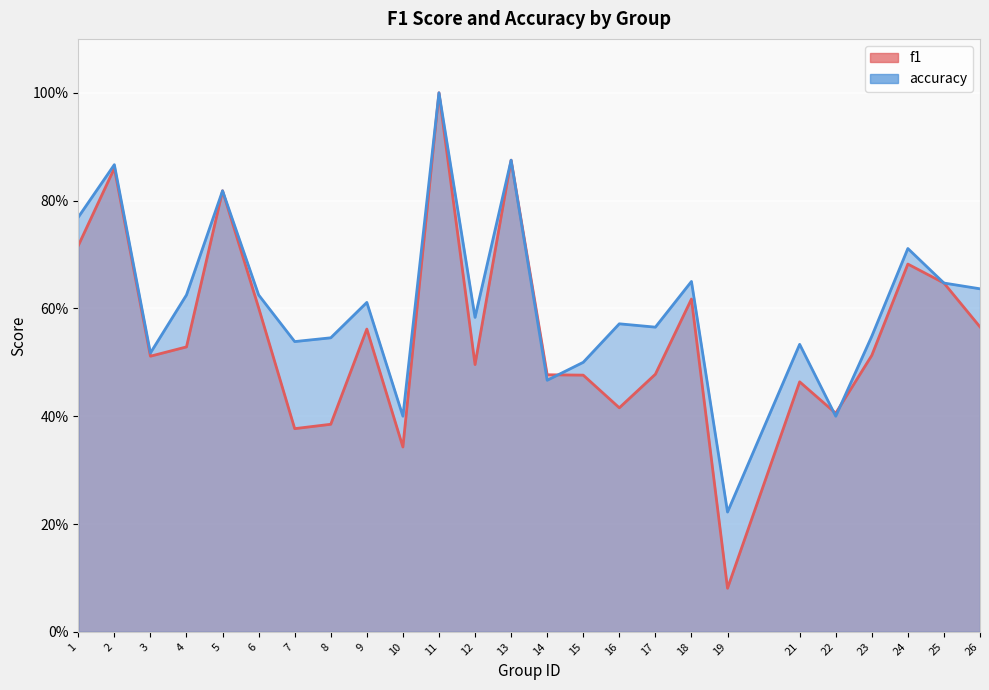

Which label corresponds to the smallest value in the chart?

19